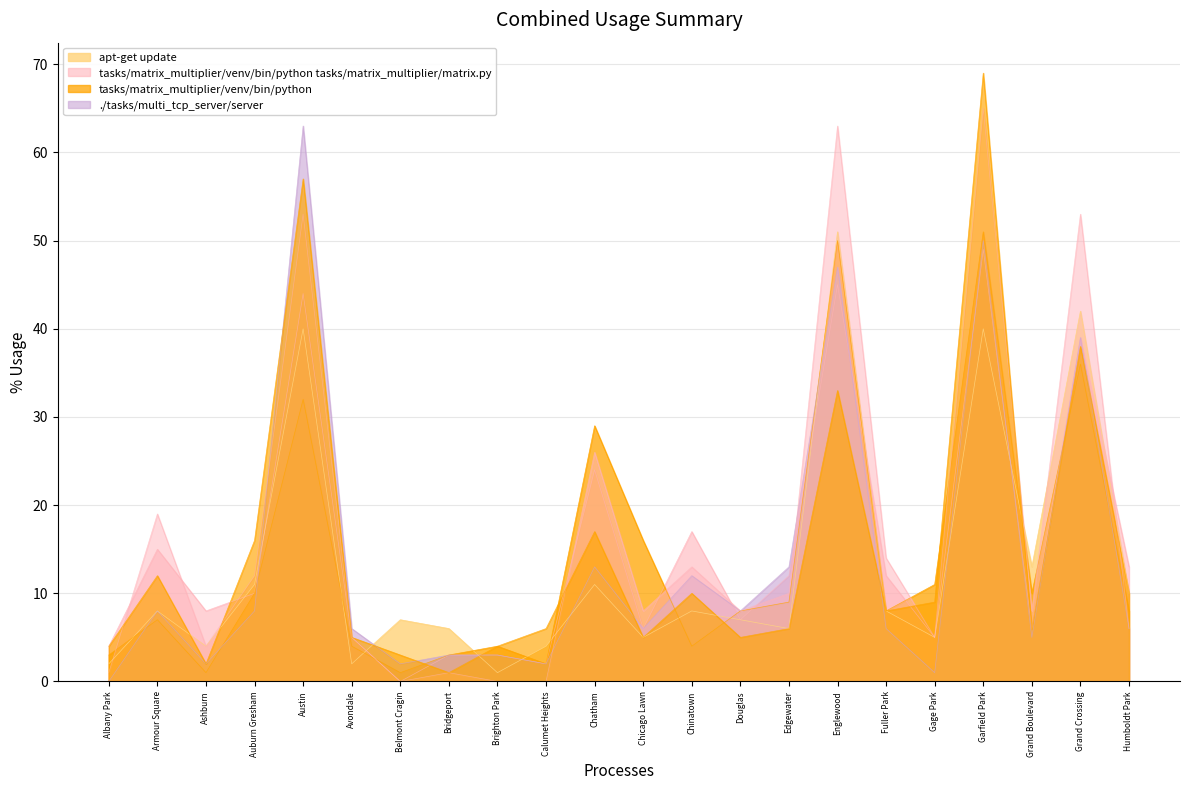

Which category has the lowest value across all series?

Belmont Cragin